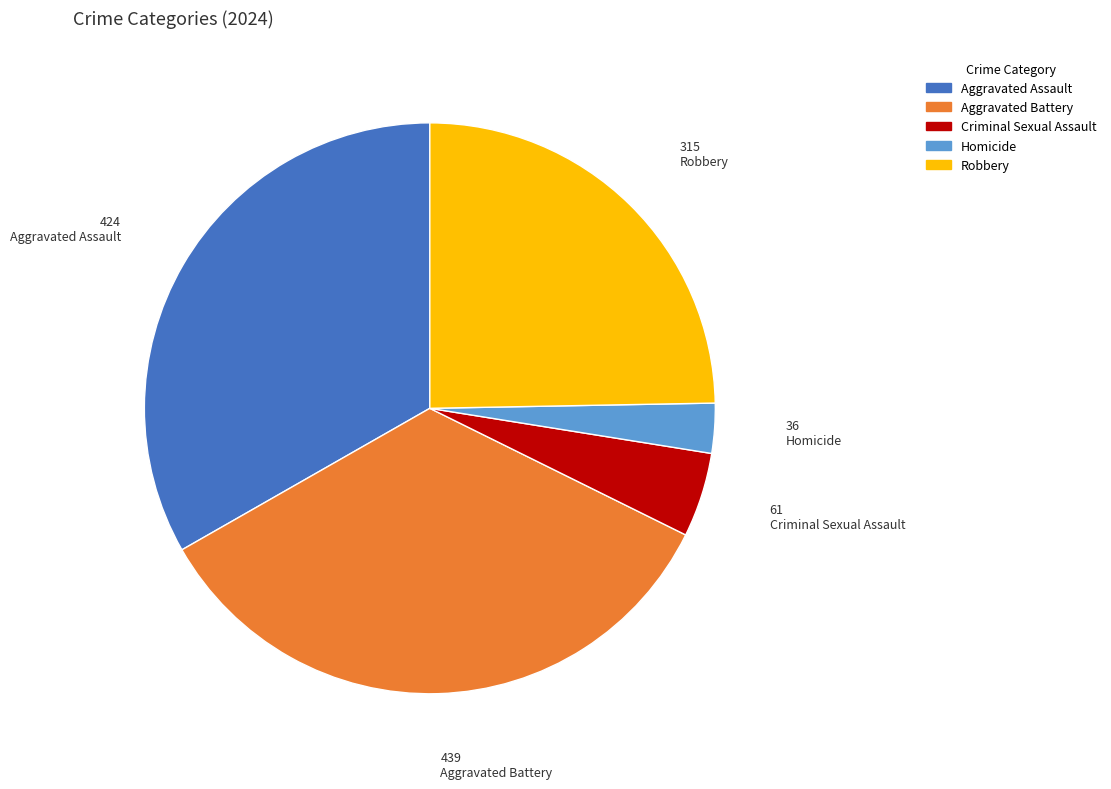

The Criminal Sexual Assault slice represents 5% of the pie. True or false?

True